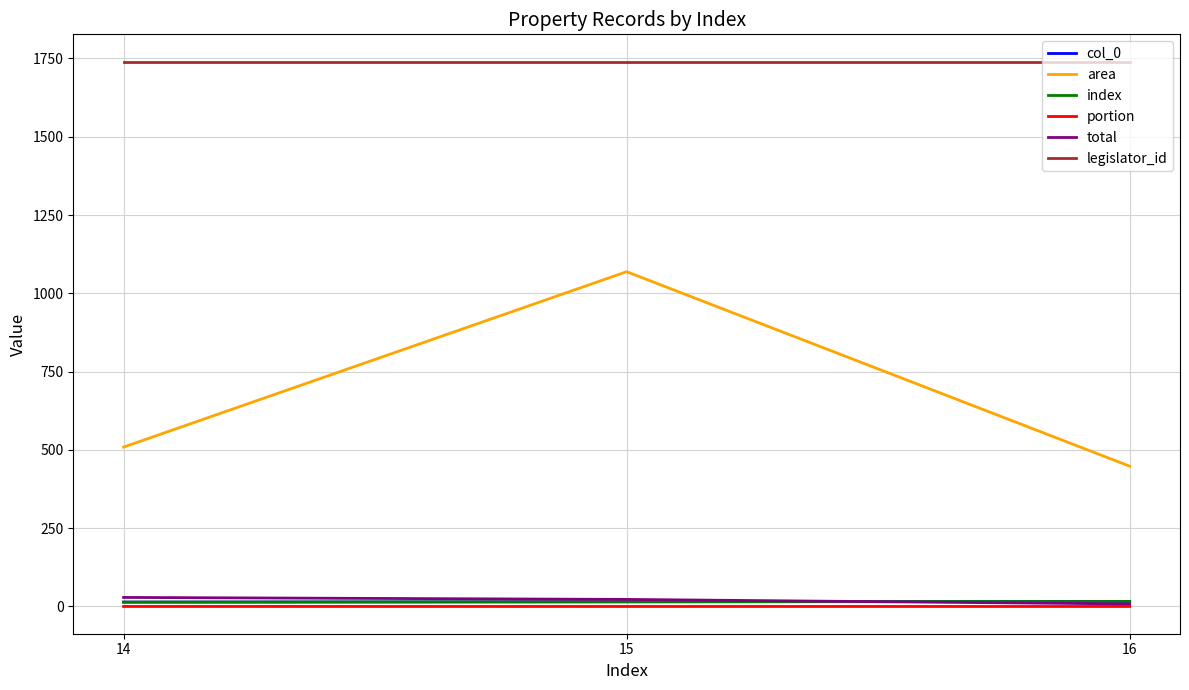

Is this an area chart (filled region under the line)?

No